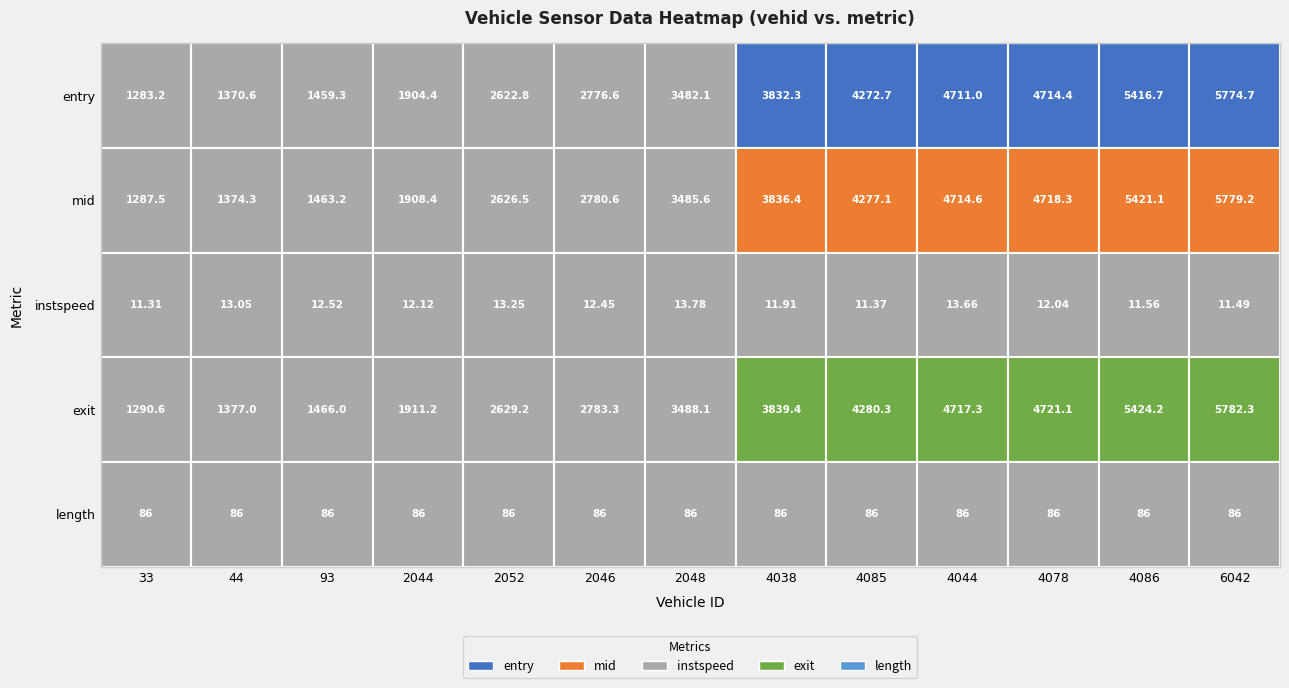

At 2044, list the series in order from largest to smallest.

exit, mid, entry, length, instspeed